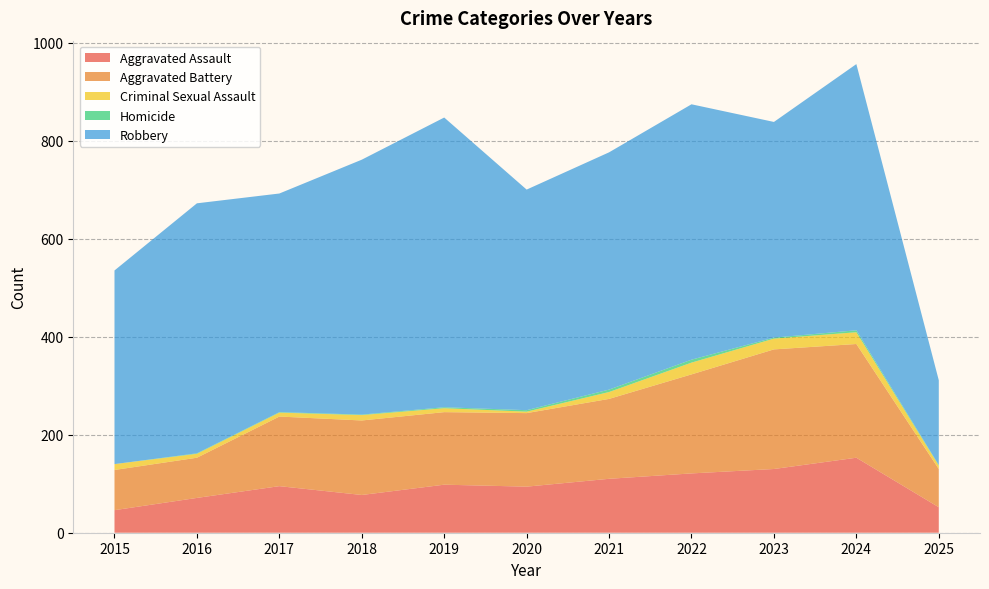

Reading left to right, what are all the values shown in this chart?

Aggravated Assault: 2015=46	2016=71	2017=95	2018=77	2019=98	2020=94	2021=110	2022=121	2023=130	2024=153	2025=52
Aggravated Battery: 2015=82	2016=82	2017=142	2018=152	2019=148	2020=150	2021=163	2022=202	2023=244	2024=232	2025=78
Criminal Sexual Assault: 2015=12	2016=8	2017=8	2018=11	2019=8	2020=3	2021=14	2022=24	2023=22	2024=24	2025=7
Homicide: 2015=0	2016=1	2017=1	2018=1	2019=2	2020=3	2021=5	2022=6	2023=2	2024=4	2025=1
Robbery: 2015=395	2016=510	2017=446	2018=520	2019=591	2020=450	2021=484	2022=521	2023=440	2024=543	2025=173